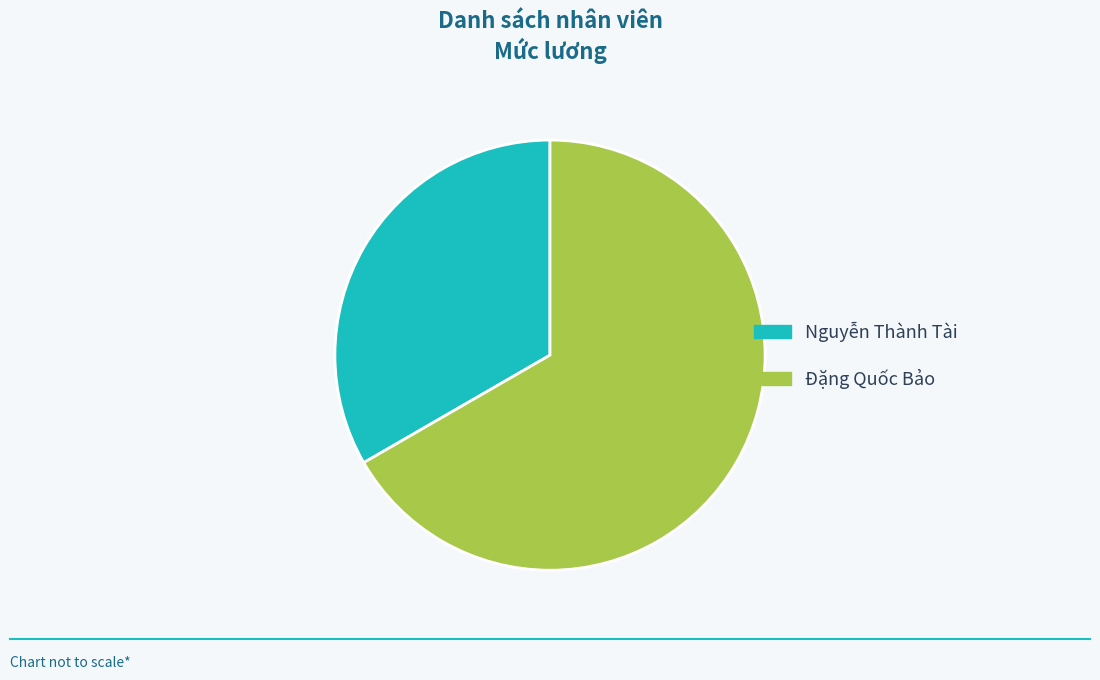

Is Nguyễn Thành Tài the majority of the pie?

No